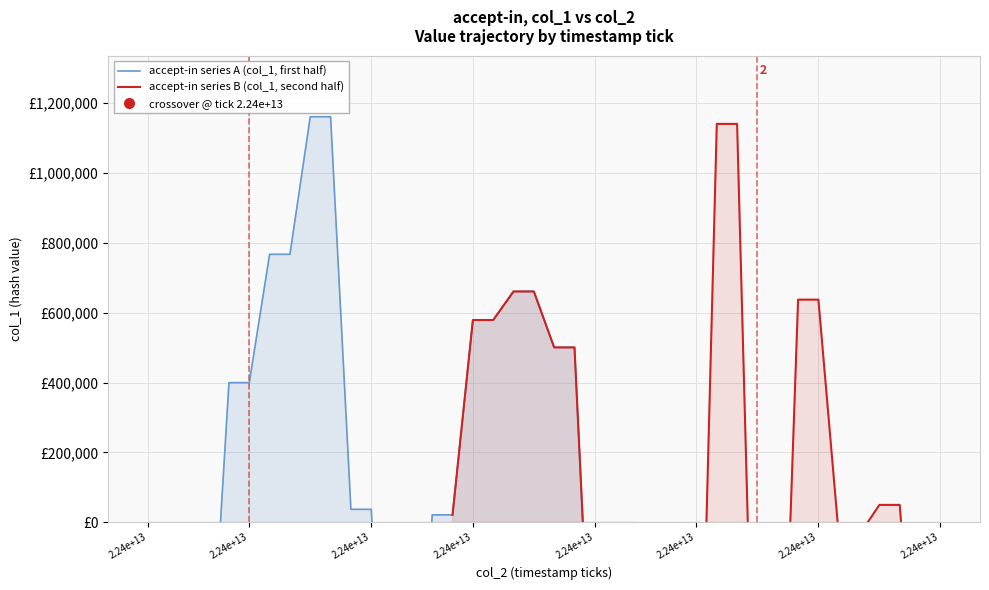

What are all the series names shown in the legend?

accept-in series A (col_1, first half), accept-in series B (col_1, second half)